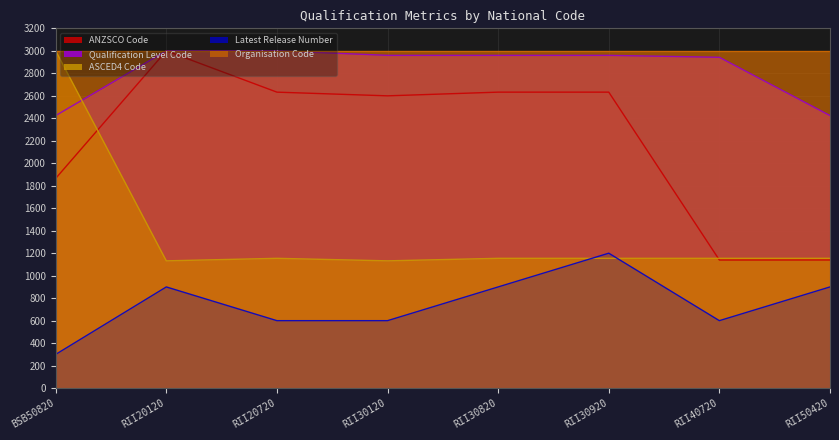

The value of Qualification Level Code at BSB50820 is 4337.6. True or false?

False